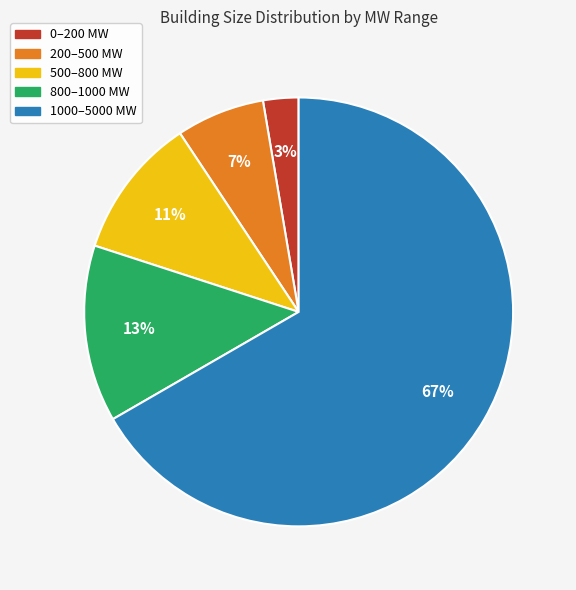

How many slices are in this pie chart?

5